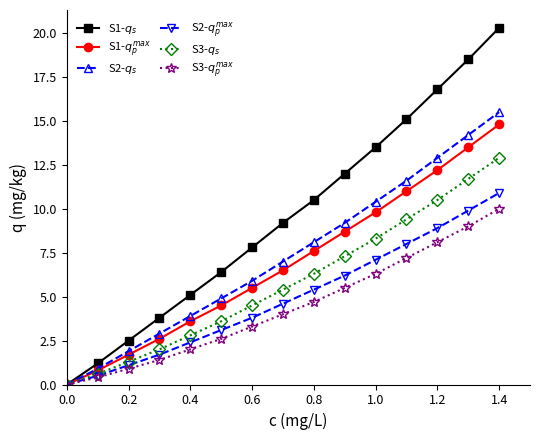

What is the maximum value shown in the chart?

20.3